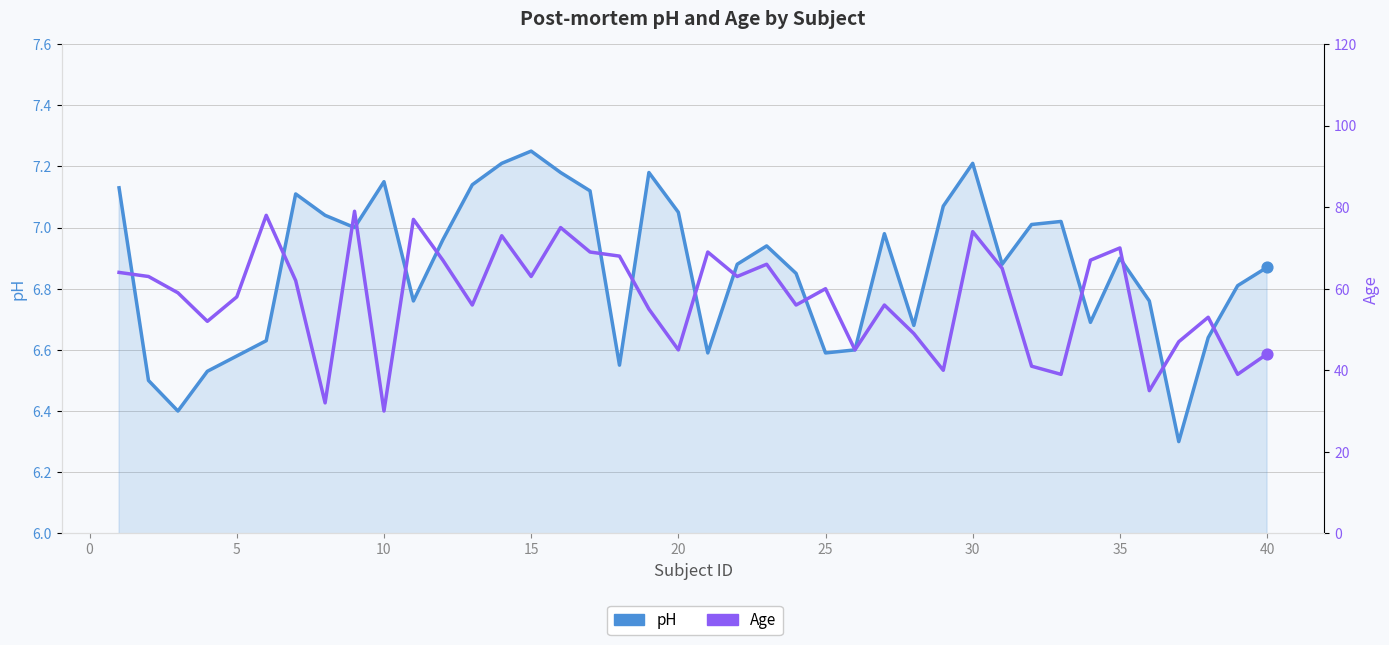

Which series has the largest Y range (max minus min)?

Age